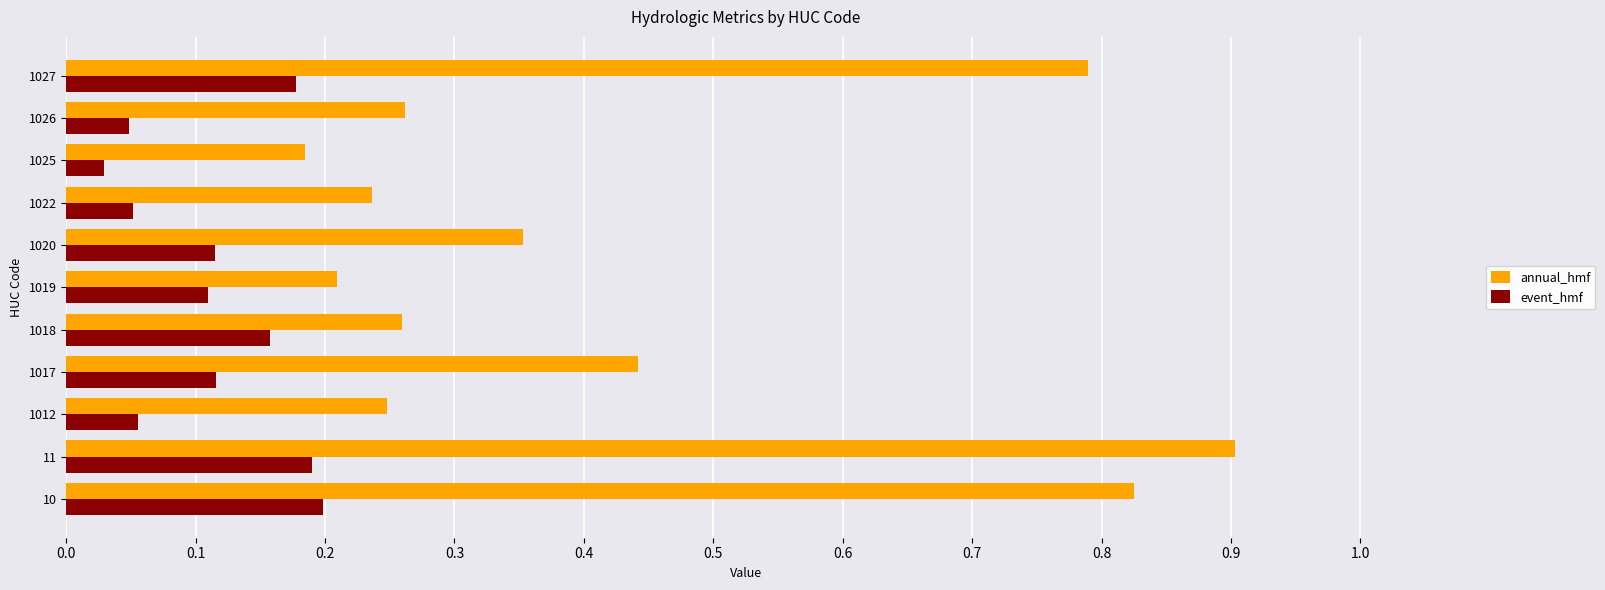

What are all the series names shown in the legend?

annual_hmf, event_hmf